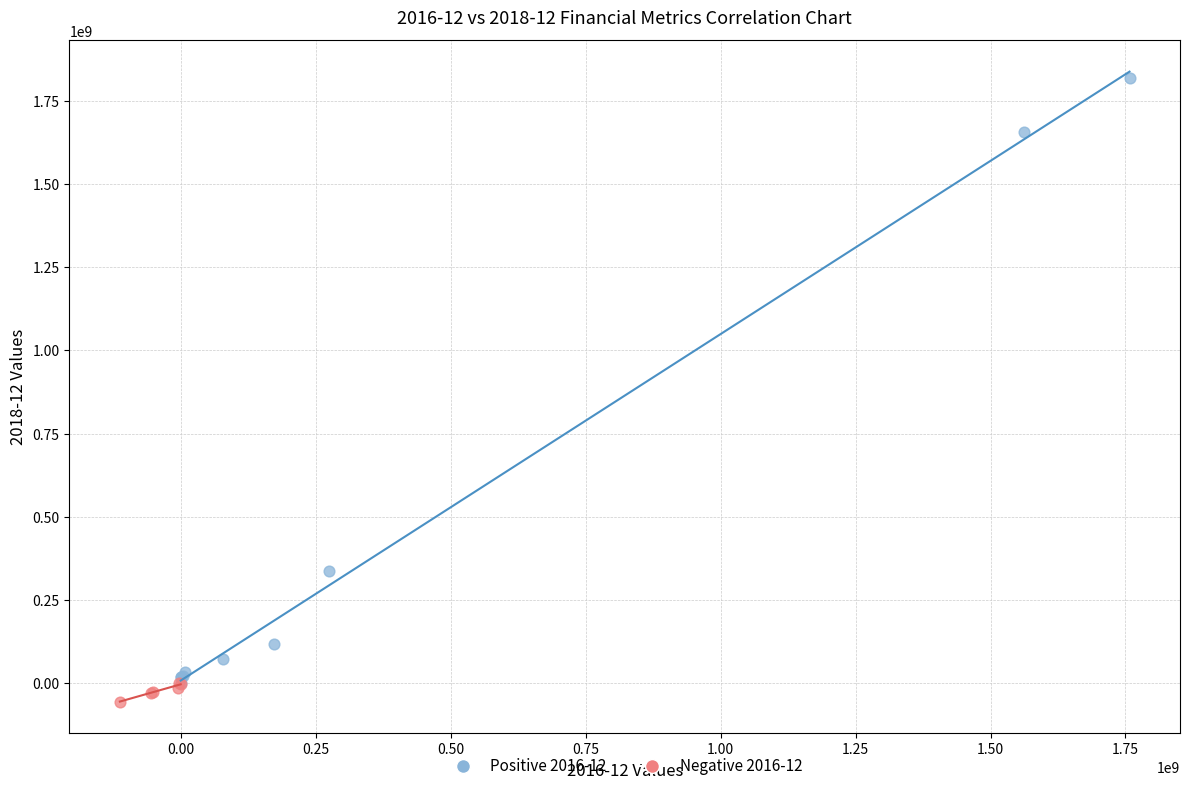

Which series reaches the minimum Y coordinate?

Negative 2016-12